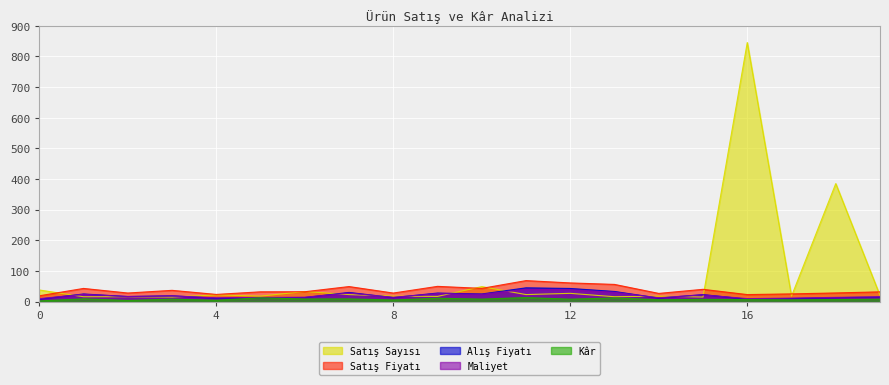

True or false: Satış Fiyatı and Kâr intersect in this chart.

False